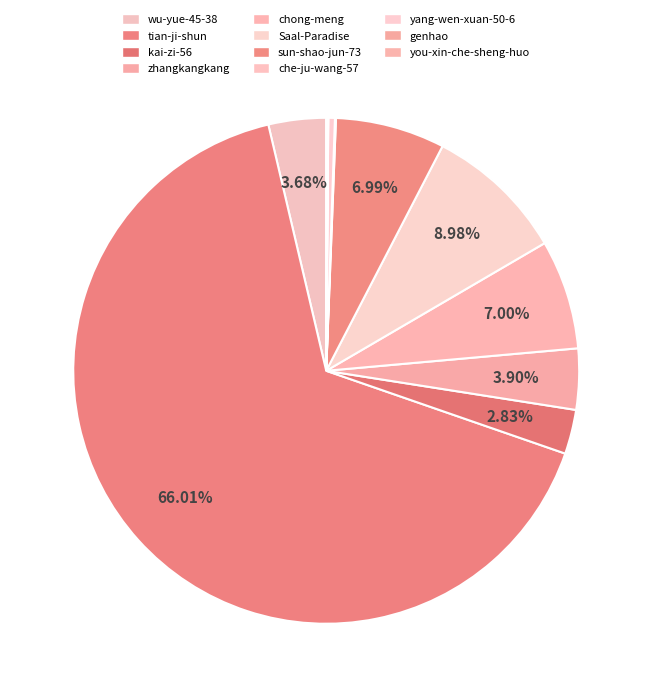

To the nearest percent, what percentage of the pie is sun-shao-jun-73?

7%